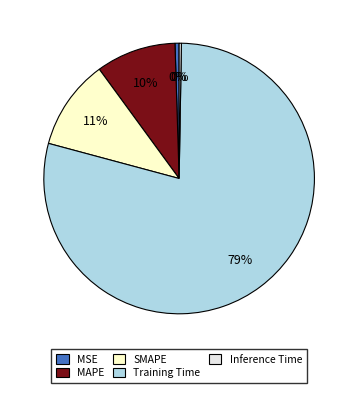

What is the largest slice in the pie chart?

Training Time